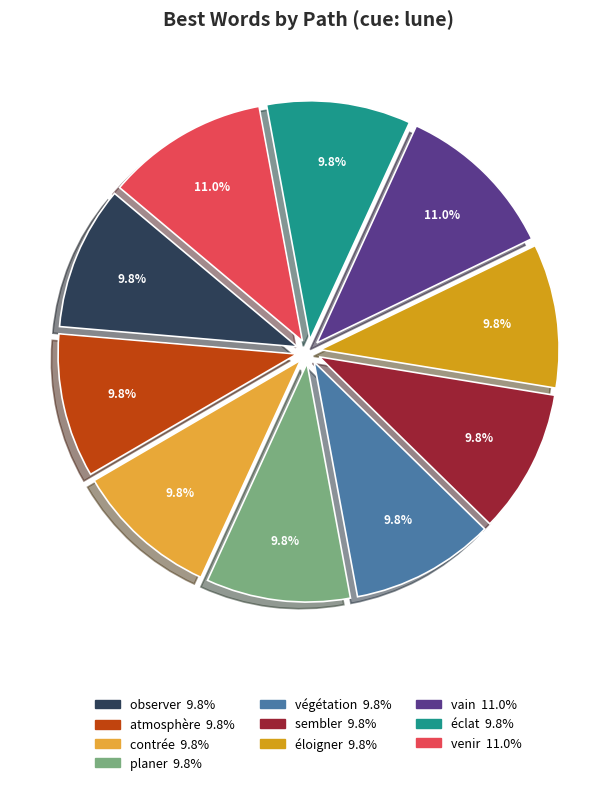

Is végétation the majority of the pie?

No